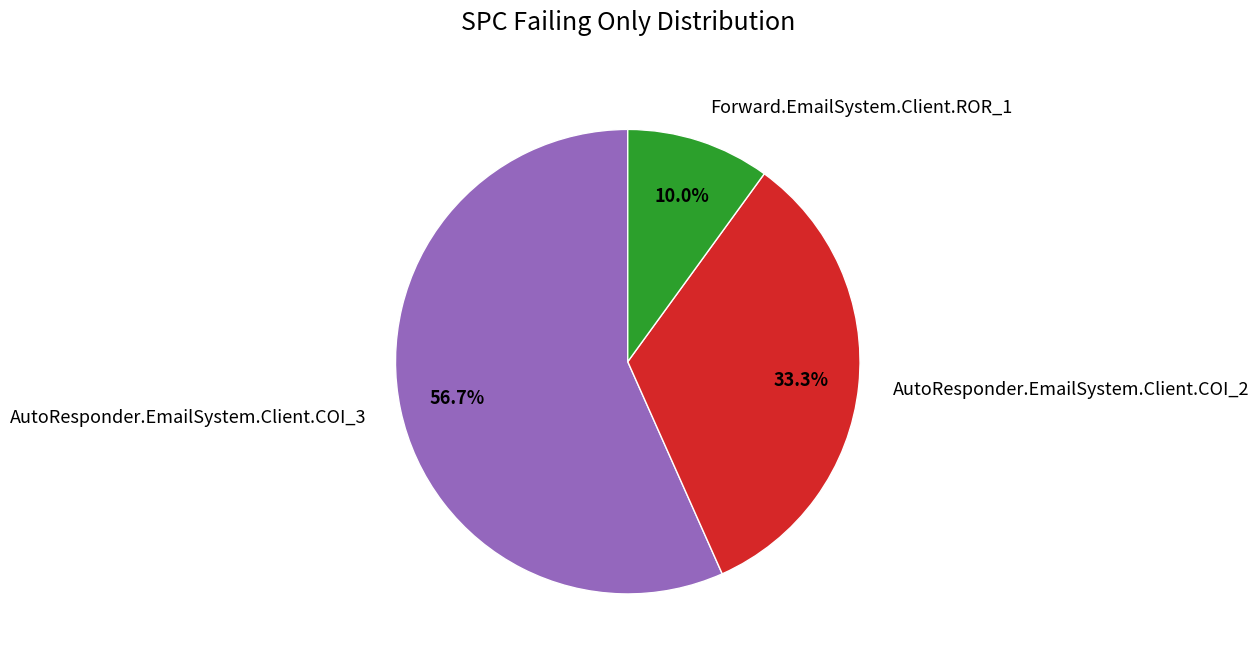

The AutoResponder.EmailSystem.Client.COI_2 slice represents 26% of the pie. True or false?

False